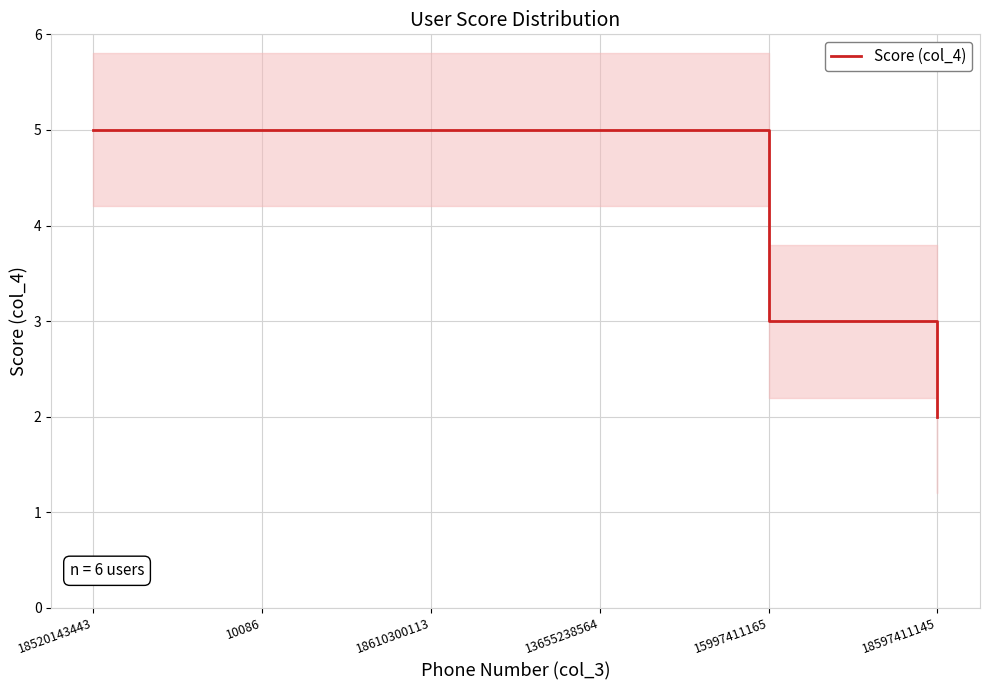

Between 13655238564 and 15997411165, which is larger?

13655238564